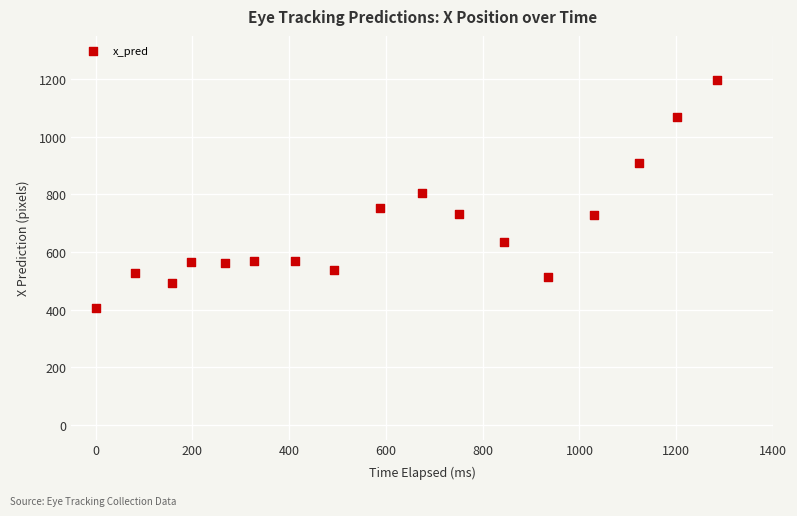

What is the range of X values (max minus min)?

1284.1